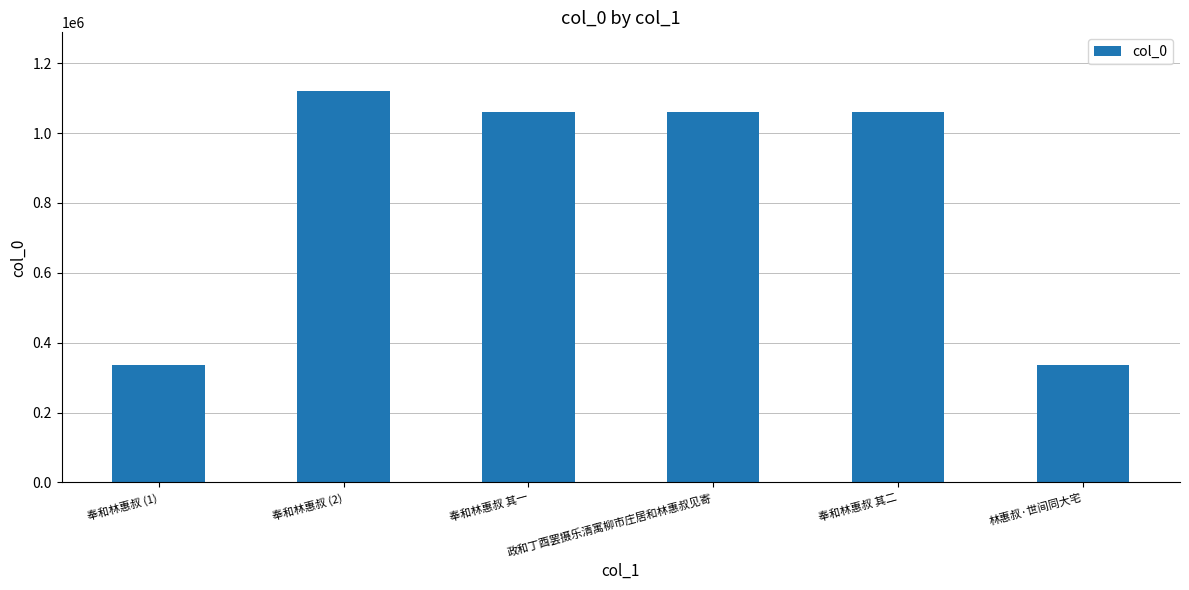

Is it true that the value at 奉和林惠叔 (1) is 176889?

False